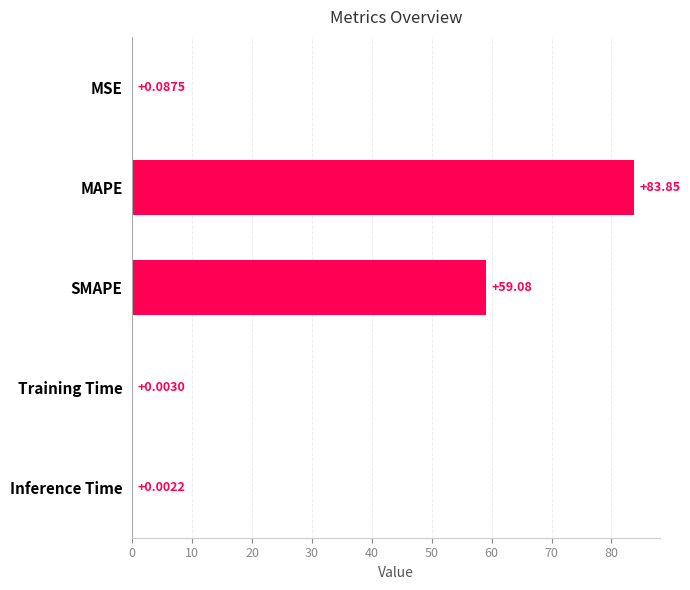

What is the change in value from MSE to SMAPE?

+59.0